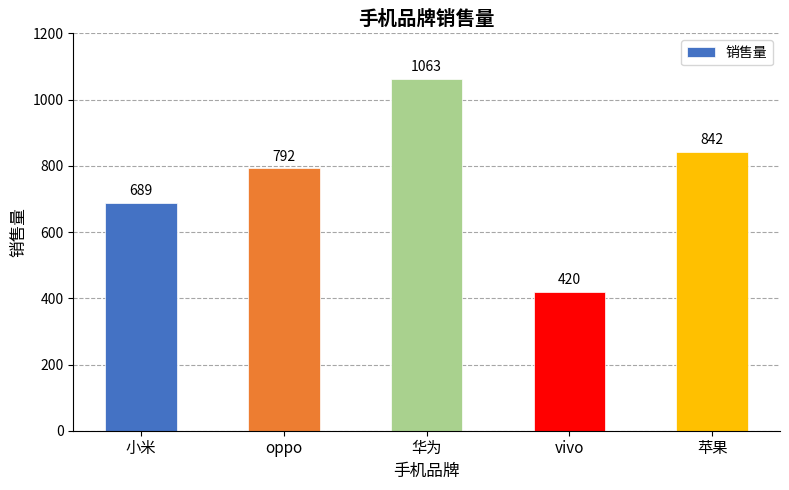

Approximately how many times larger is the value at vivo compared to 小米?

0.6